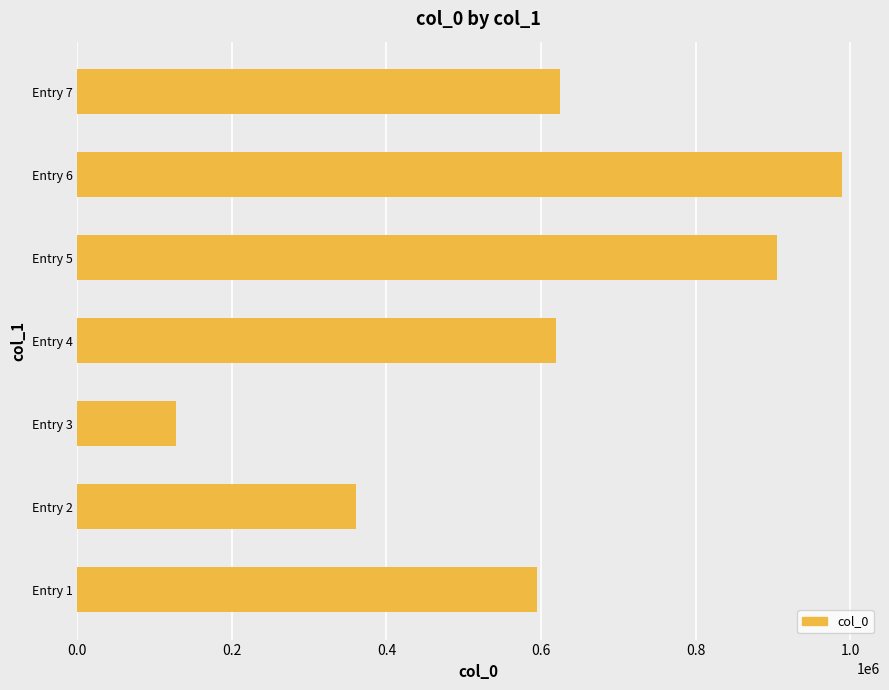

Which has a higher value, Entry 2 or Entry 3?

Entry 2